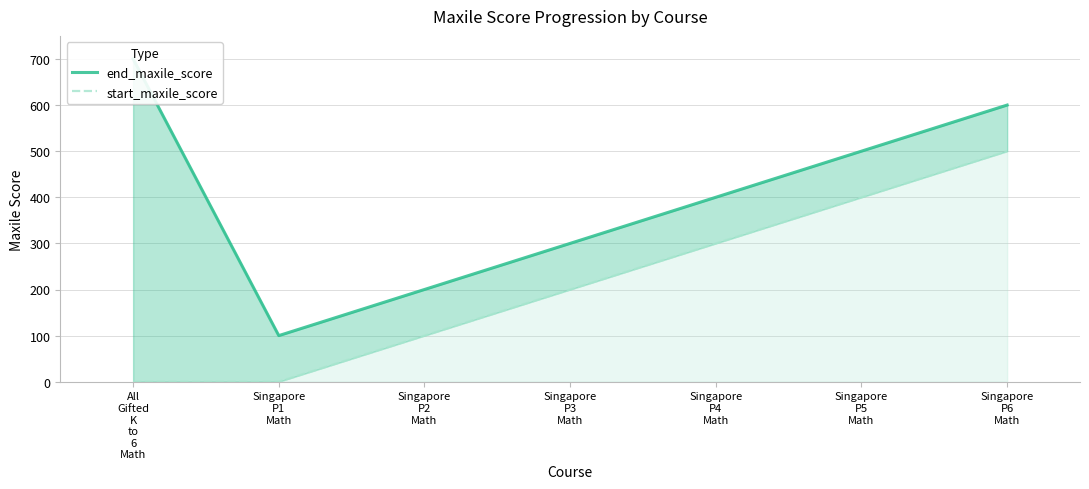

True or false: end_maxile_score has more than 1 interior local peaks.

False